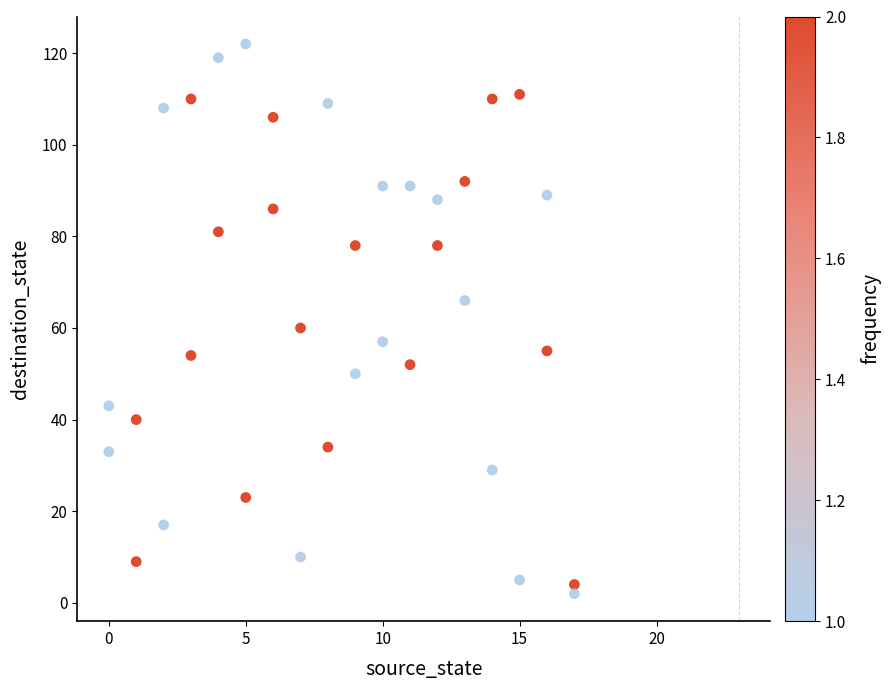

What is the range of X values (max minus min)?

17